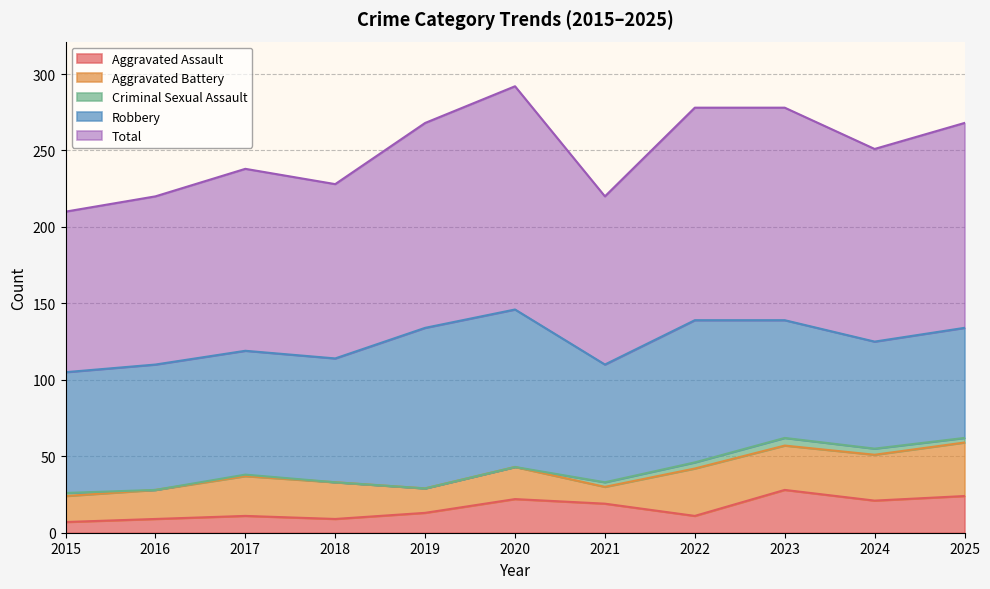

How many data points in Aggravated Battery are less than 24?

5